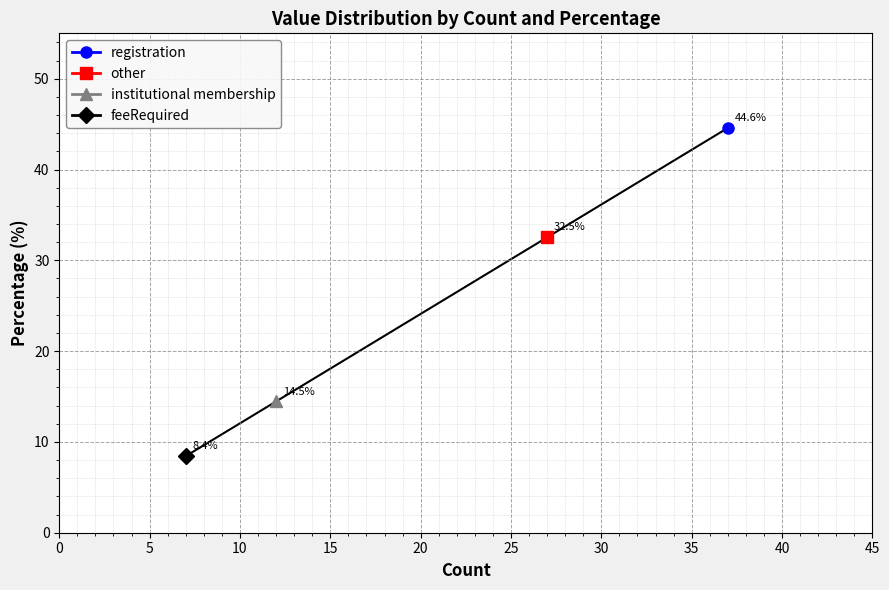

What is the sum of all values?

100.0